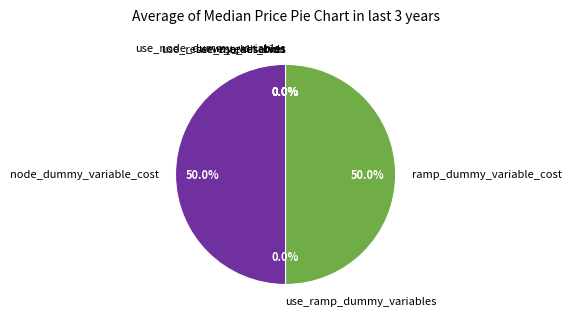

To the nearest percent, what is the average slice percentage?

14%